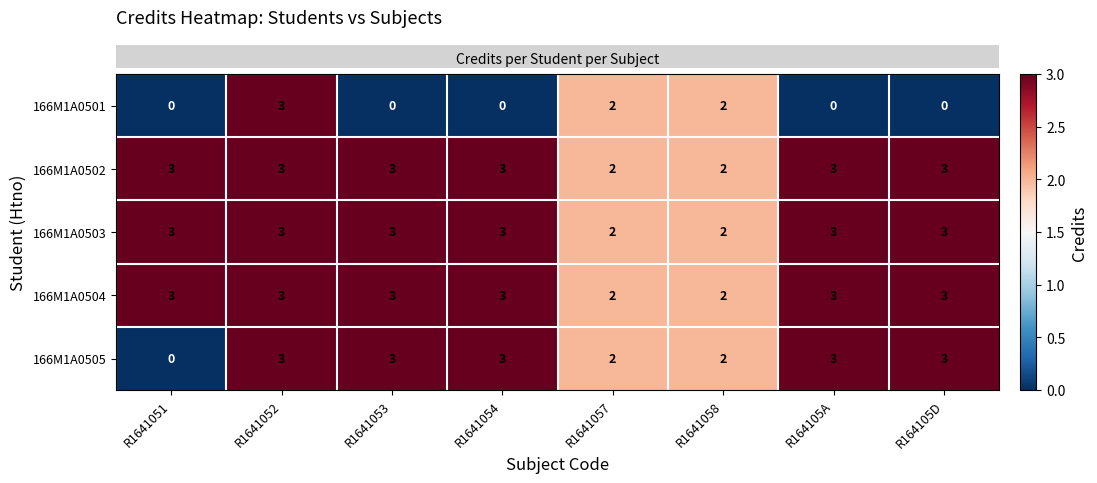

Between R1641051 and R164105A, which series saw the biggest shift?

166M1A0505